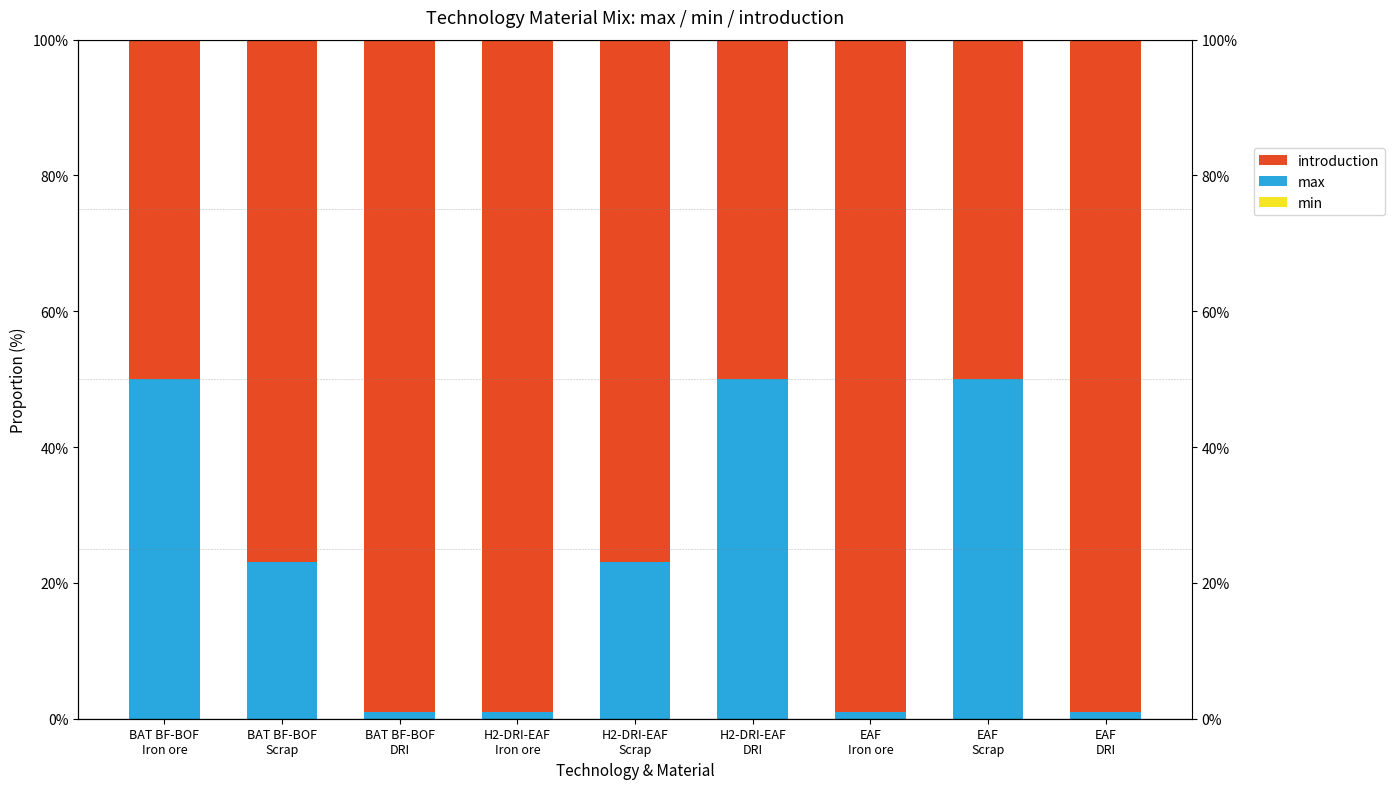

What is the maximum value shown in the chart?

99.0